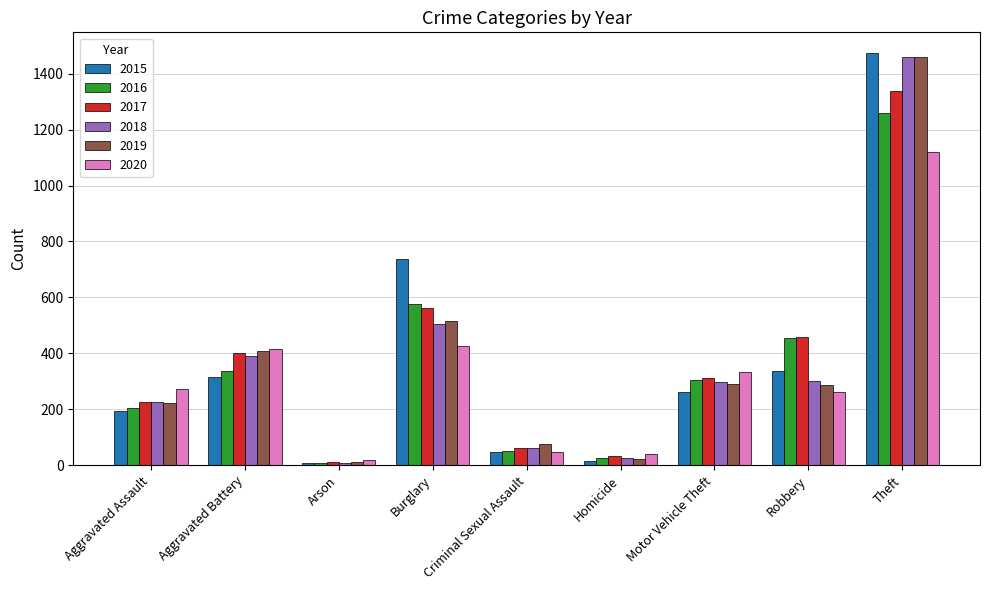

Which series has the largest range (max minus min)?

2015